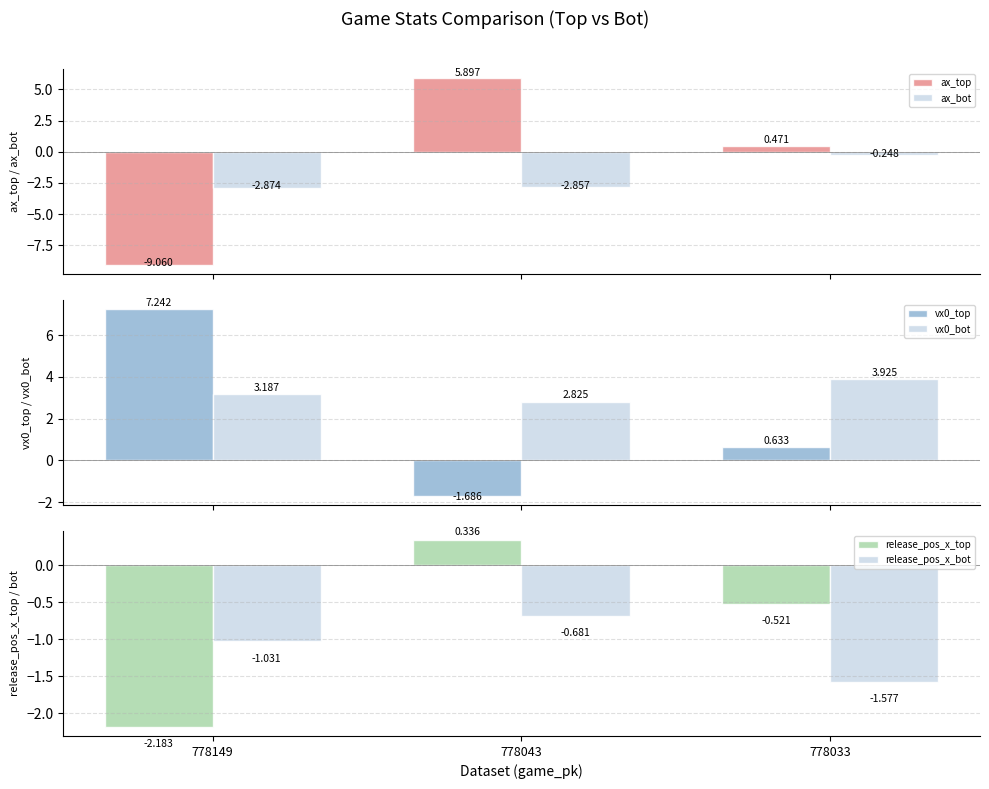

What is the spread (max minus min) of values at 778043?

8.8